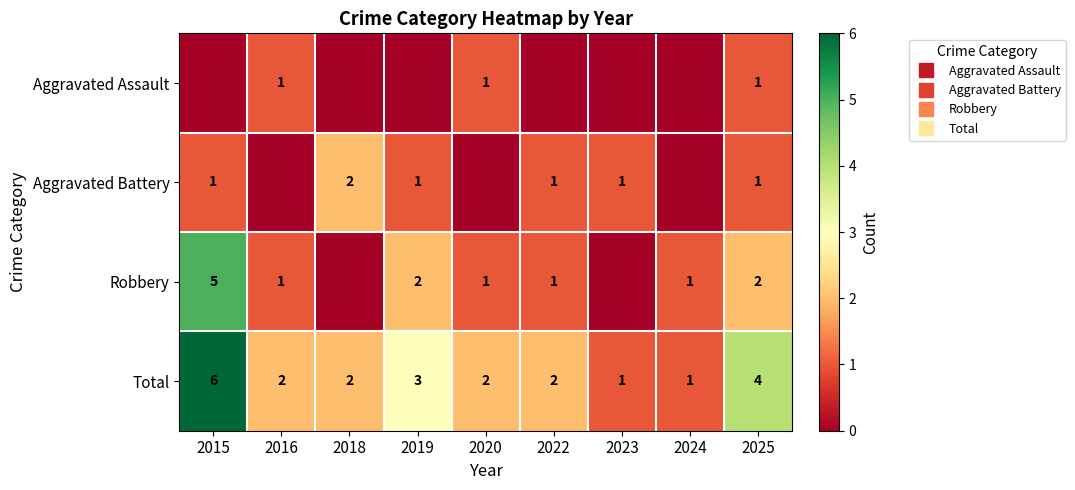

Where does the Aggravated Battery series first go above 1?

2018